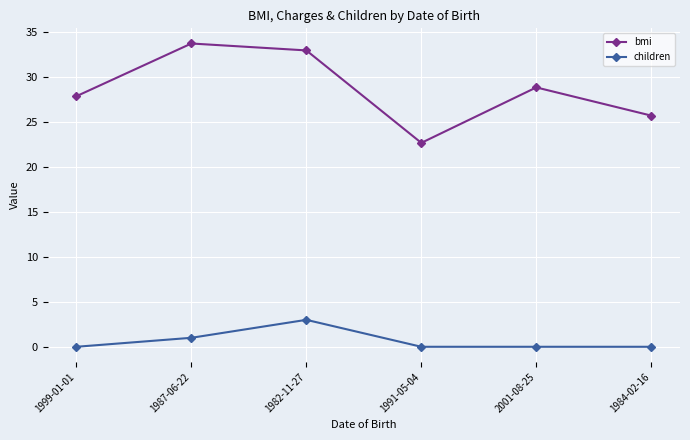

What is the label of the 4th point from the left?

1991-05-04